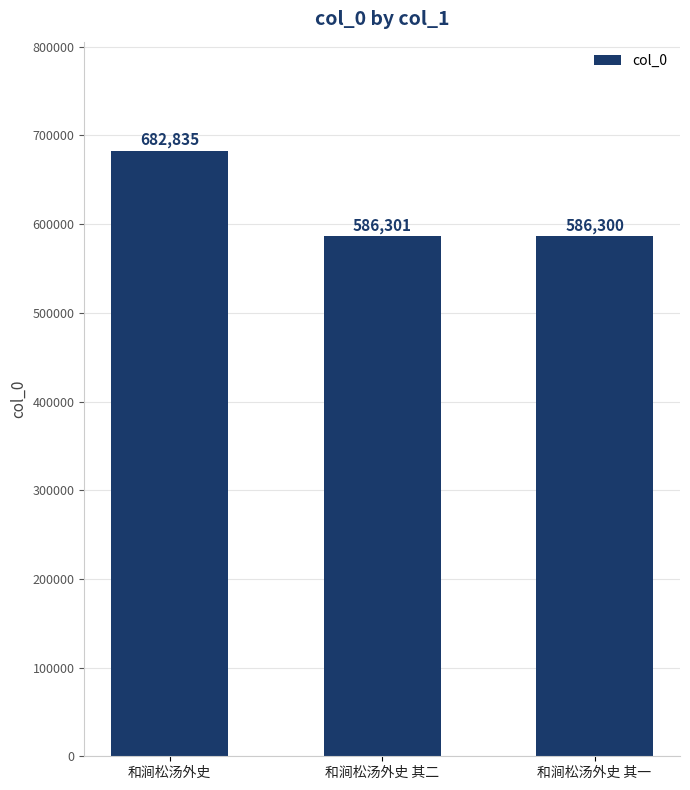

What position from the right is 和涧松汤外史 其二?

2